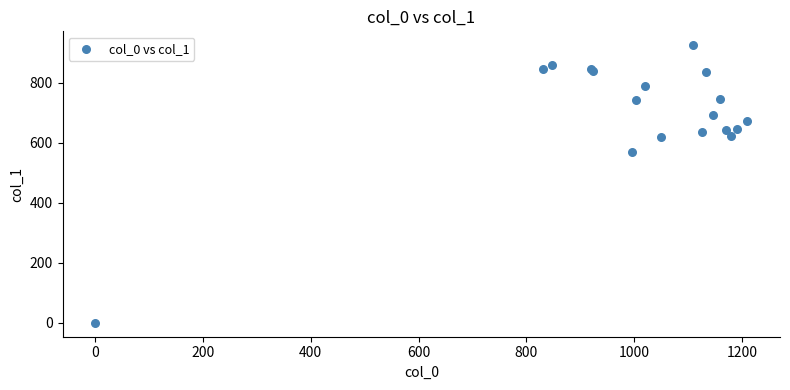

What Y value in the scatter plot is closest to 462?

570.4